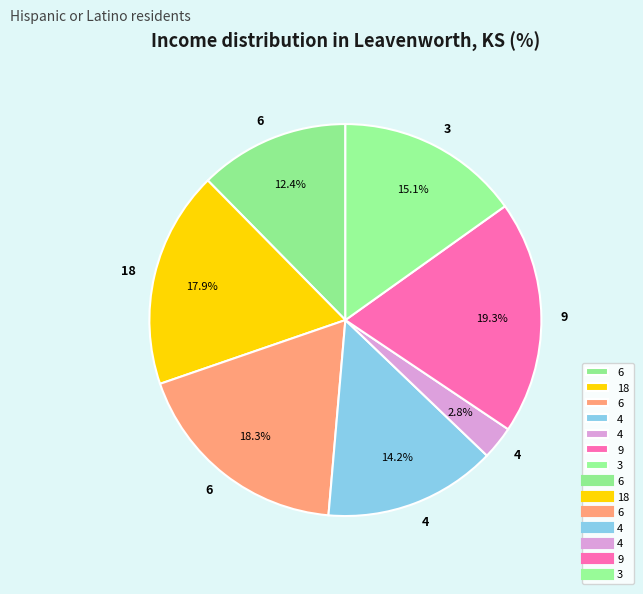

How many segments does this pie chart have?

7